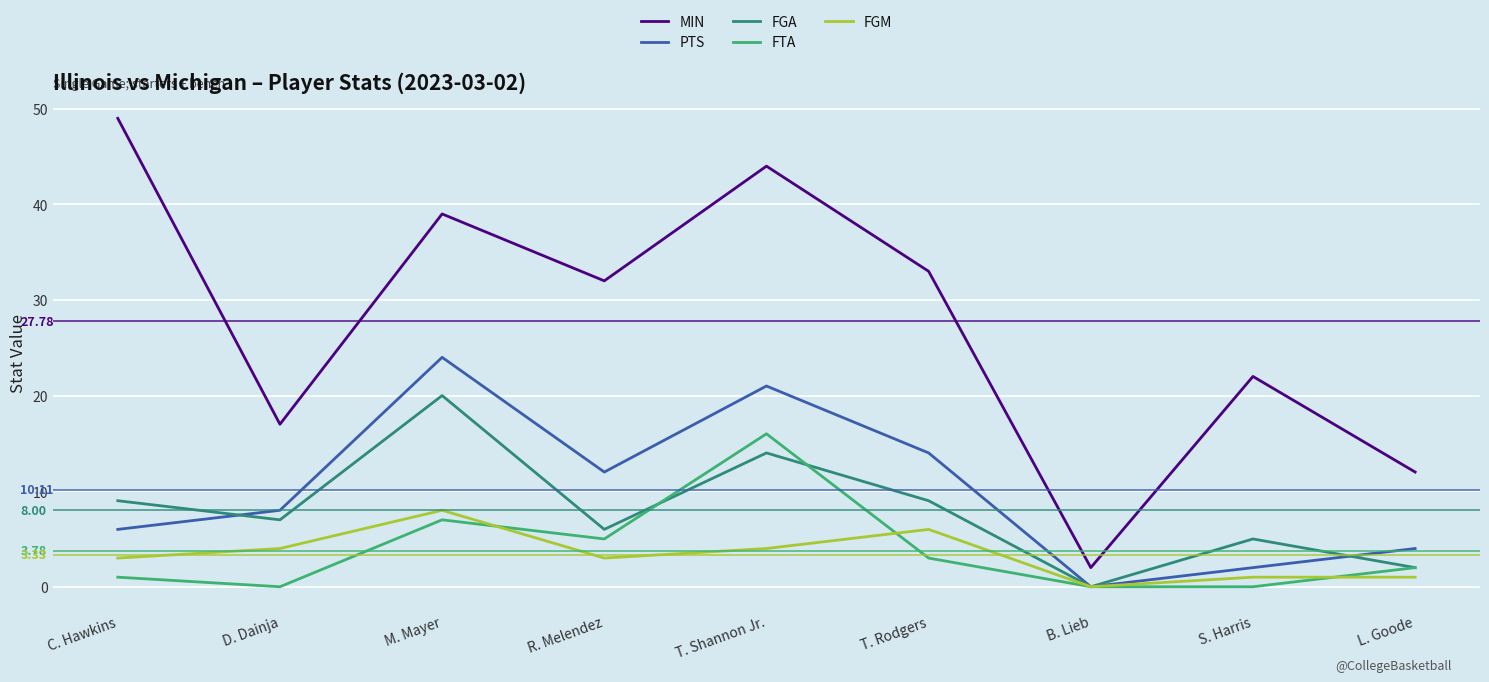

What are all the series names shown in the legend?

MIN, PTS, FGA, FTA, FGM